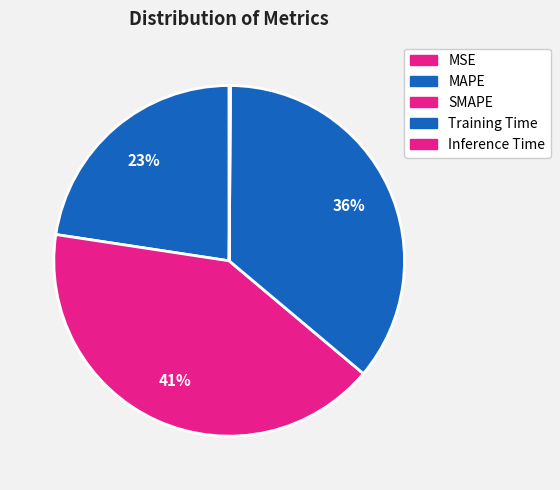

Does Training Time account for over 50% of the chart?

No